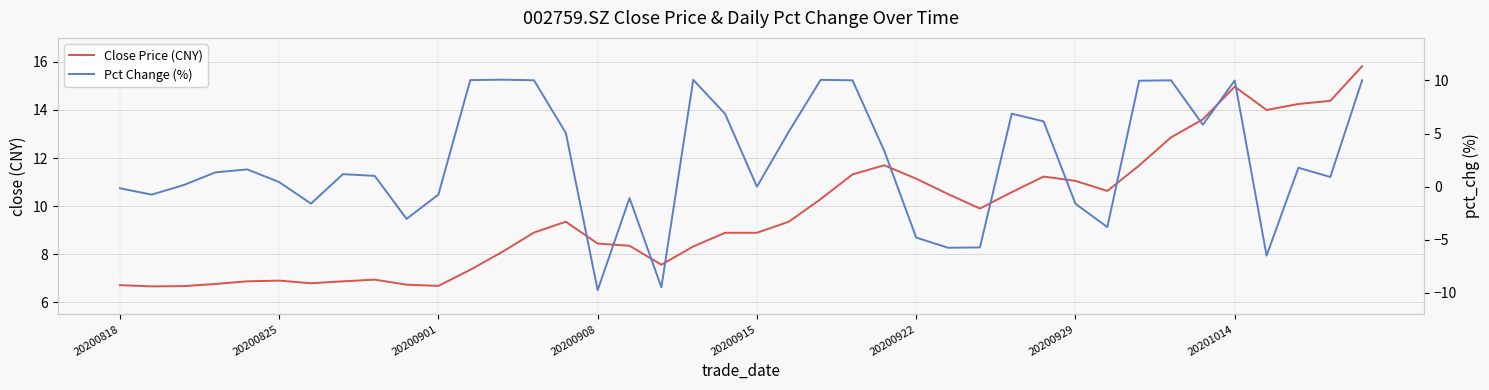

How many values in the Pct Change (%) series are below 1?

18